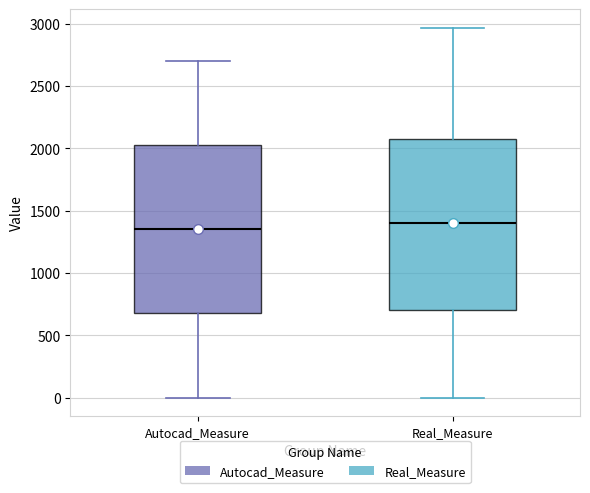

Where does the upper whisker of the box for Autocad_Measure end on the y-axis? The values are not printed on the chart, so give them approximately, as read against the axis.

2700